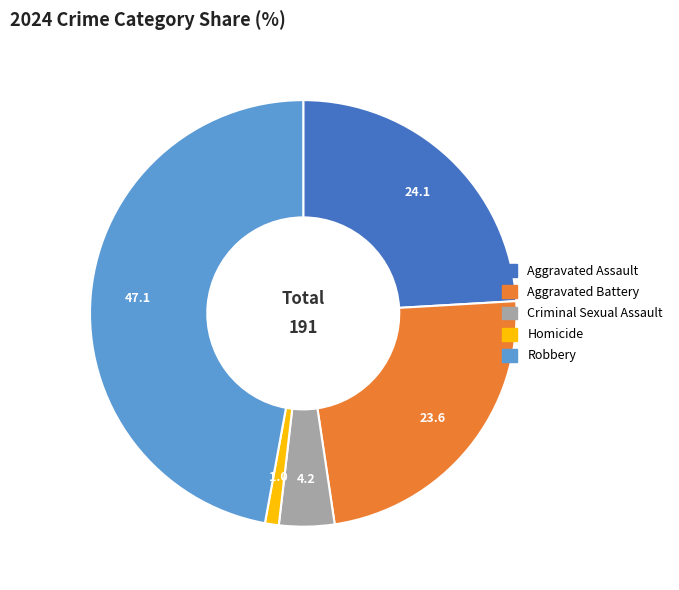

Combined, do Homicide and Robbery account for over 50%?

No